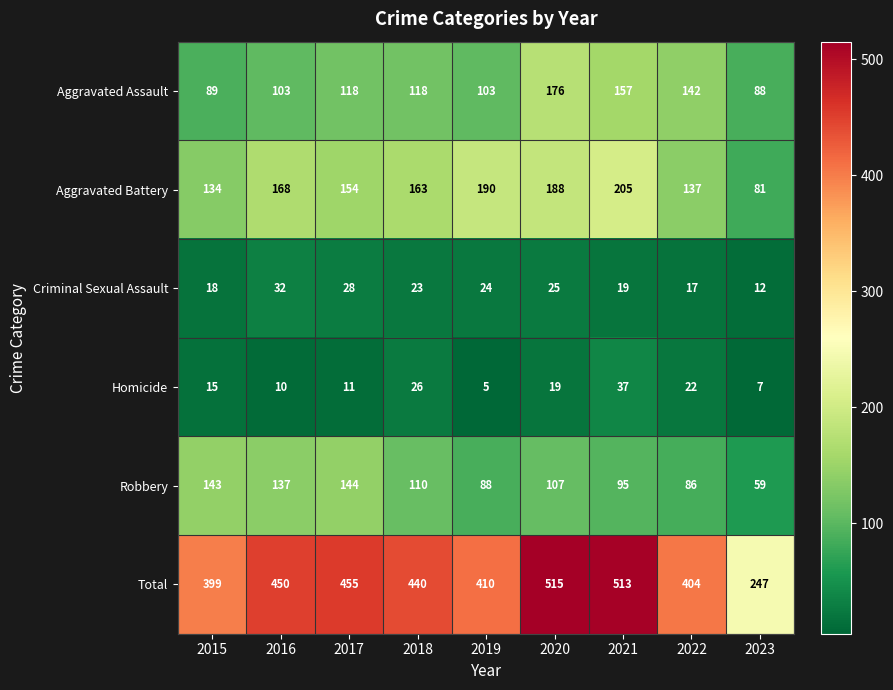

At which category does the chart reach its peak across all series?

2020